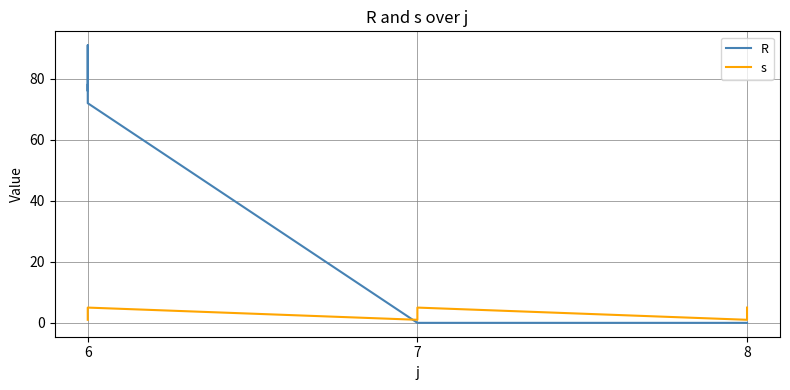

What is the value of the R point at the 9th from the left?

86